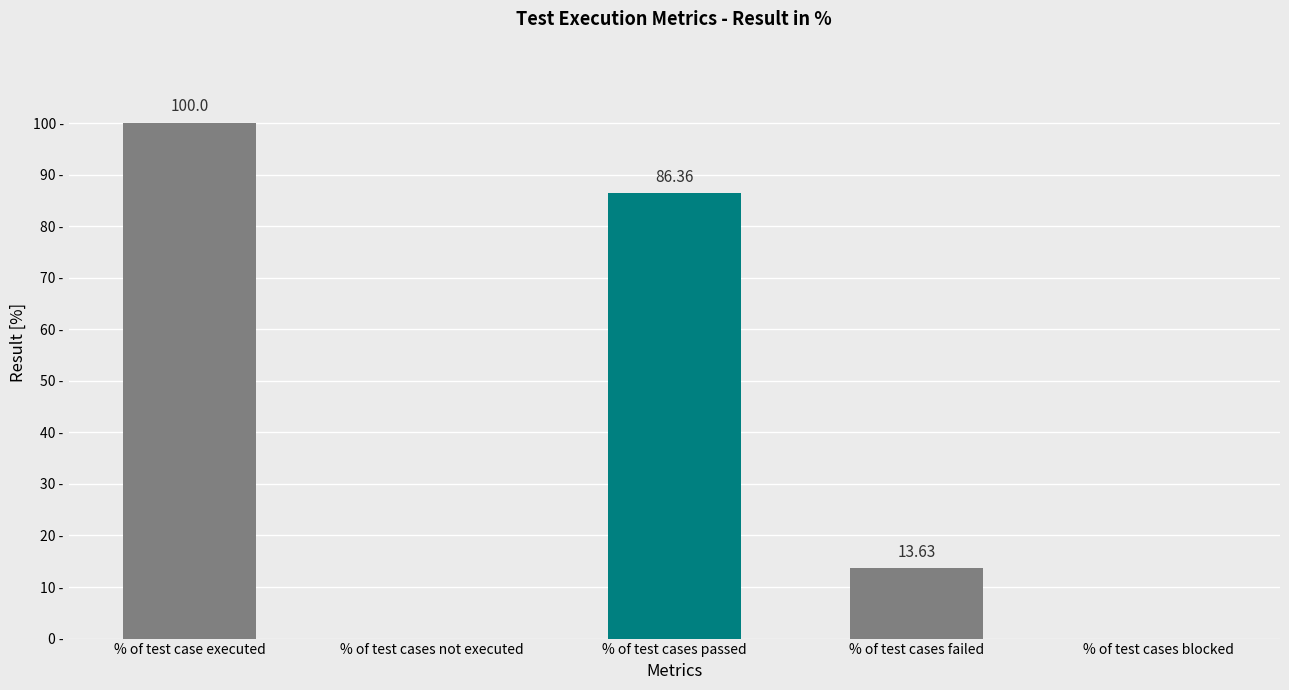

Between % of test cases passed and % of test case executed, which is larger?

% of test case executed